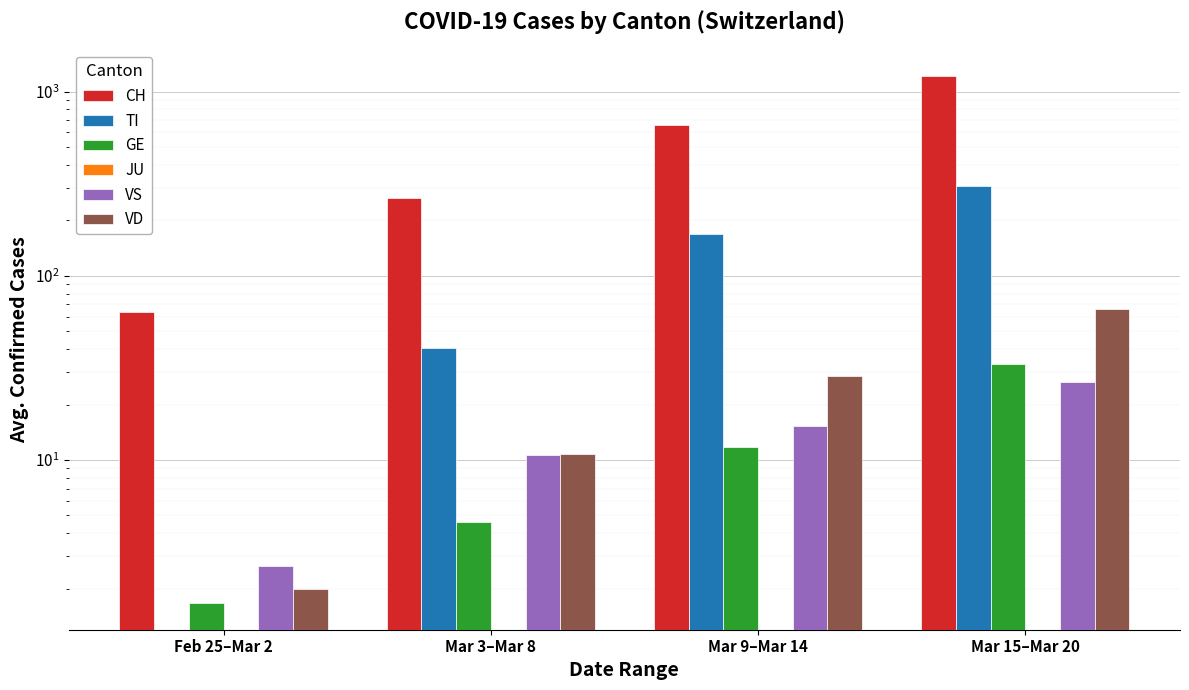

Read the CH value at Mar 15–Mar 20.

1214.0